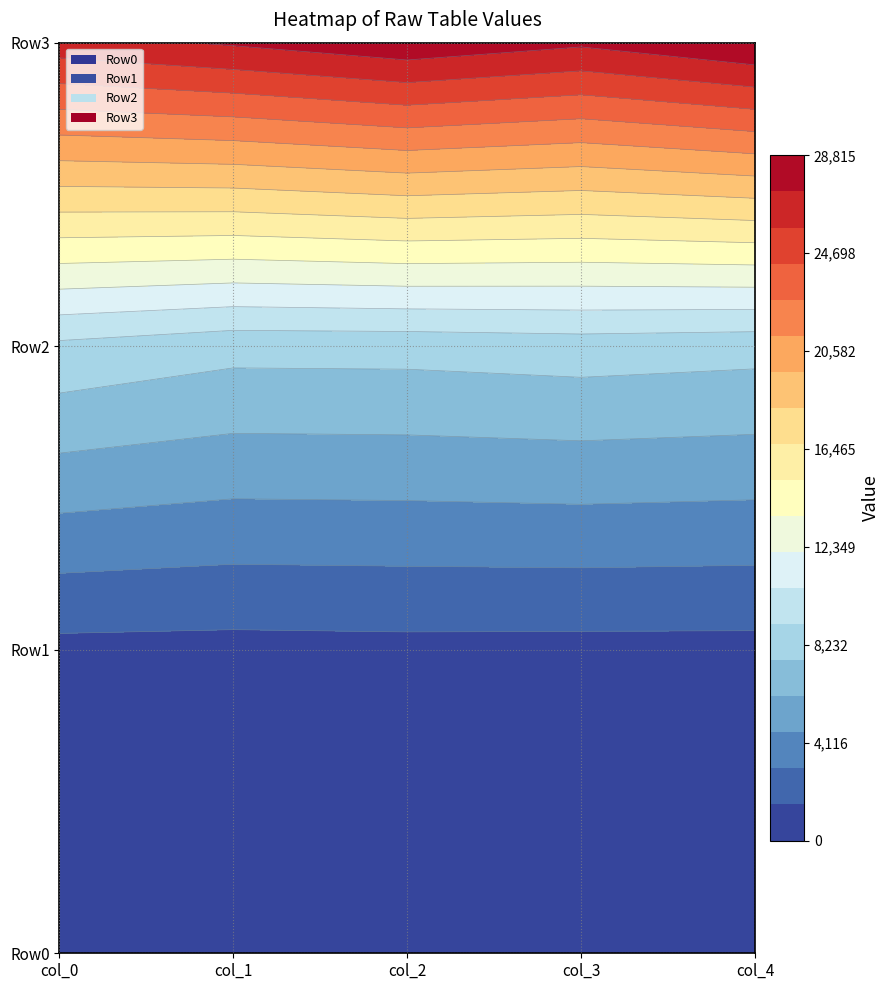

At which label does Row1 reach its peak?

col_2